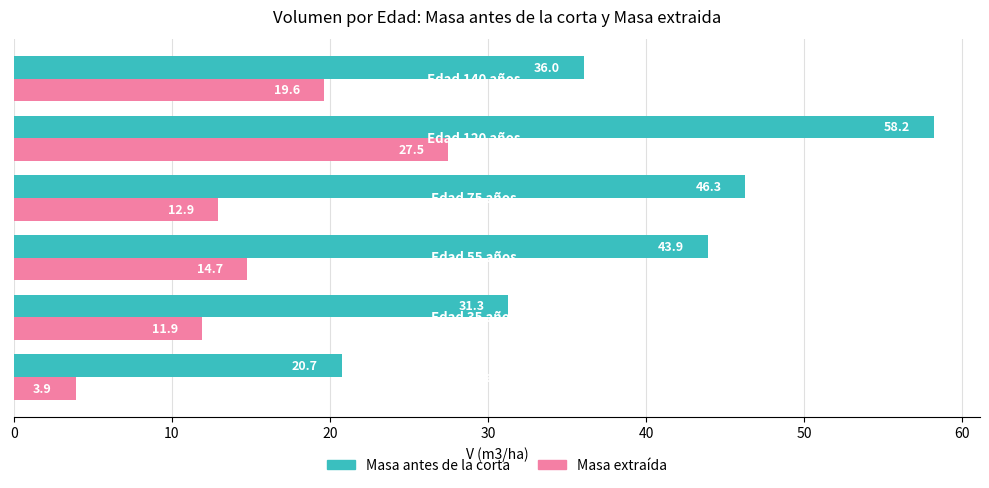

What is the maximum value shown in the chart?

58.2